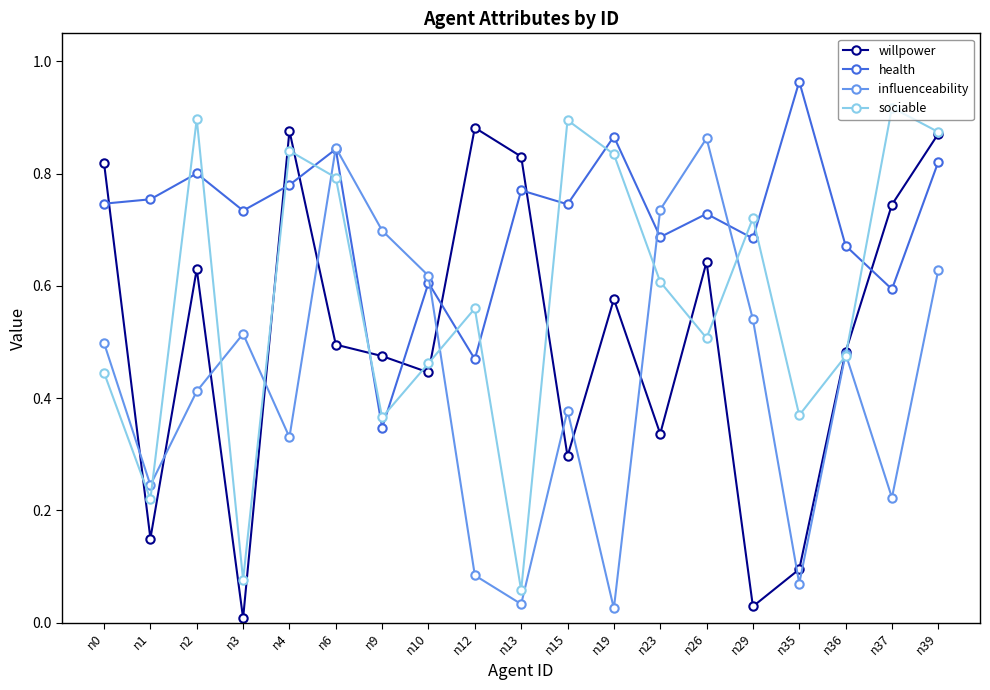

How many distinct data groups are displayed?

4